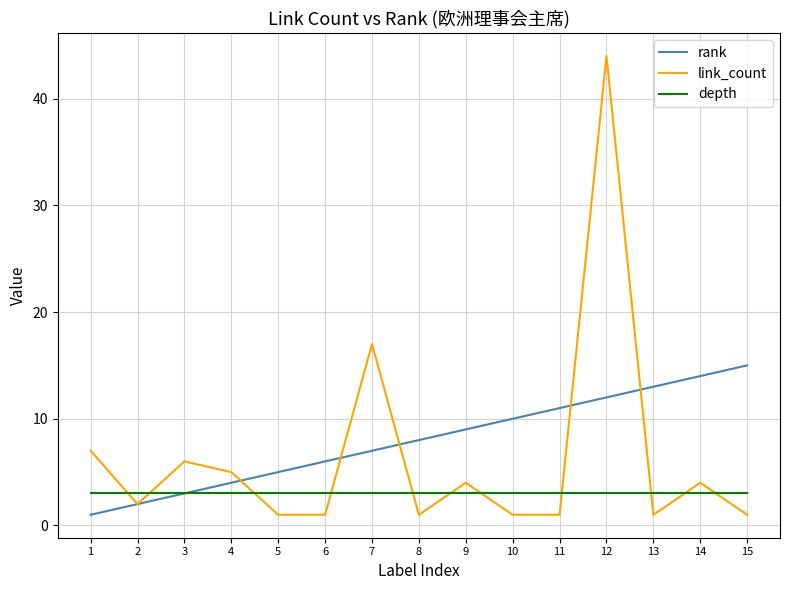

Is this an area chart (filled region under the line)?

No